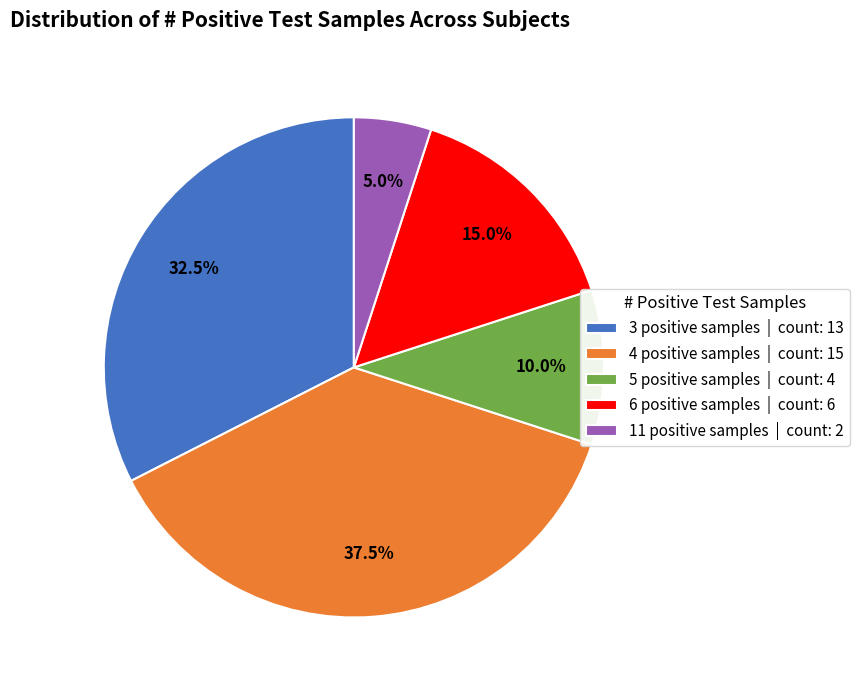

Which slice is the smallest?

11 positive samples | count: 2